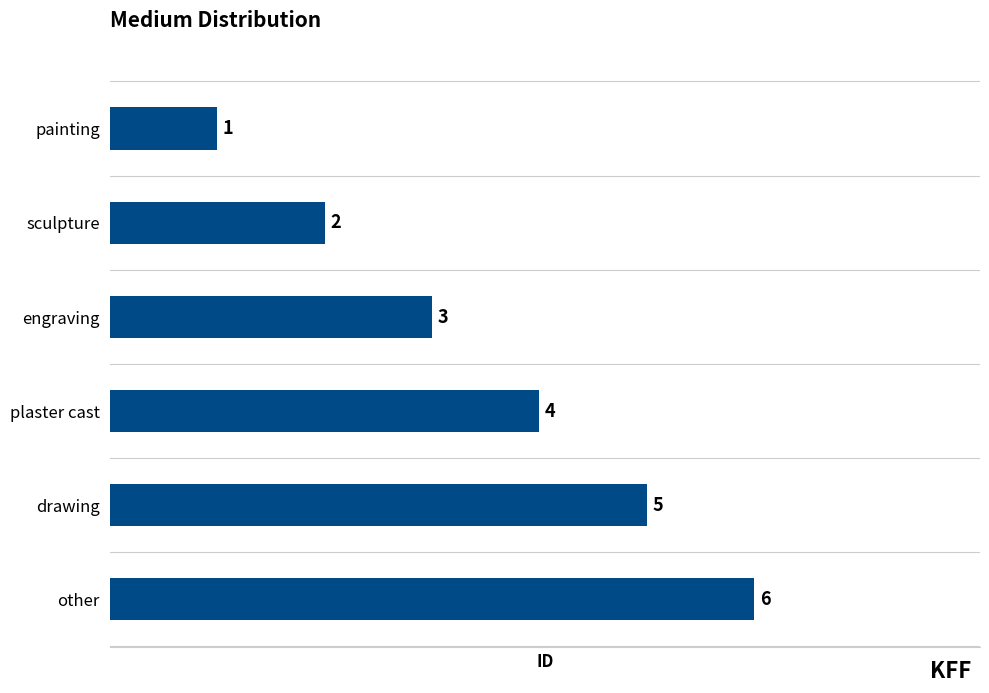

What is the difference between the second highest and second lowest values?

3